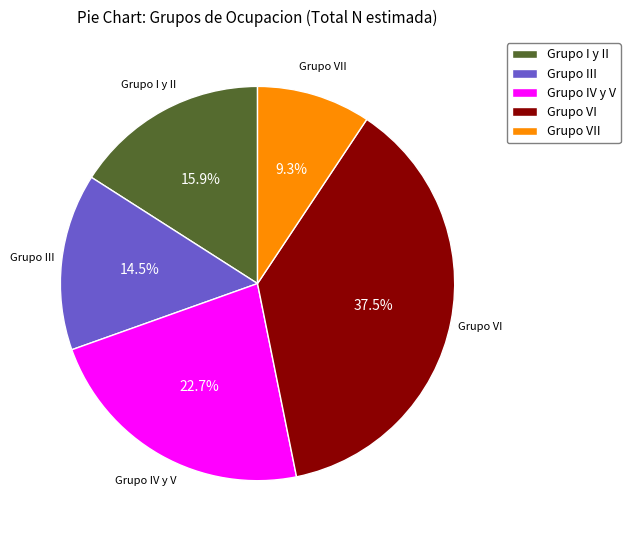

Is it true that Grupo VII is 9% of the pie?

True